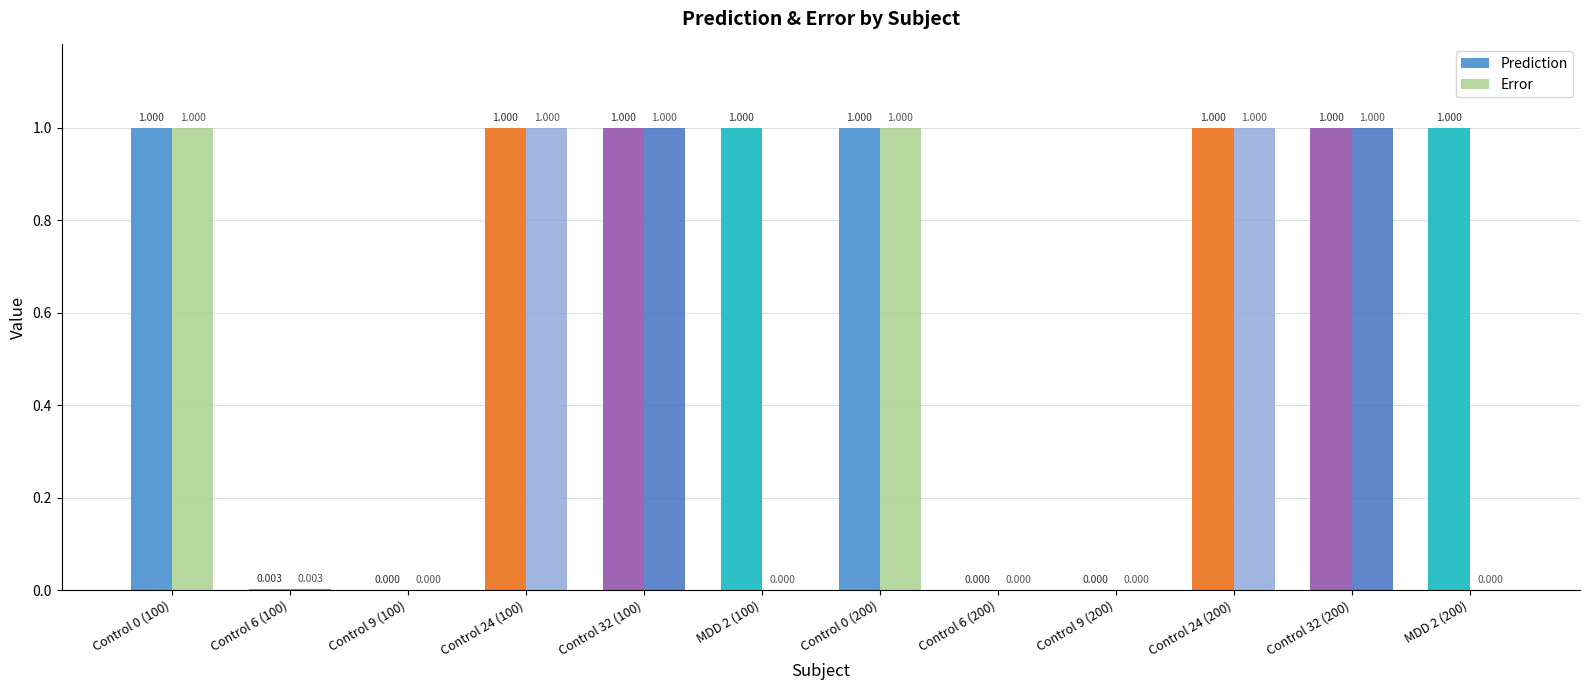

Is the value of Error at Control 6 (200) greater than the value of Prediction at Control 6 (100)?

No